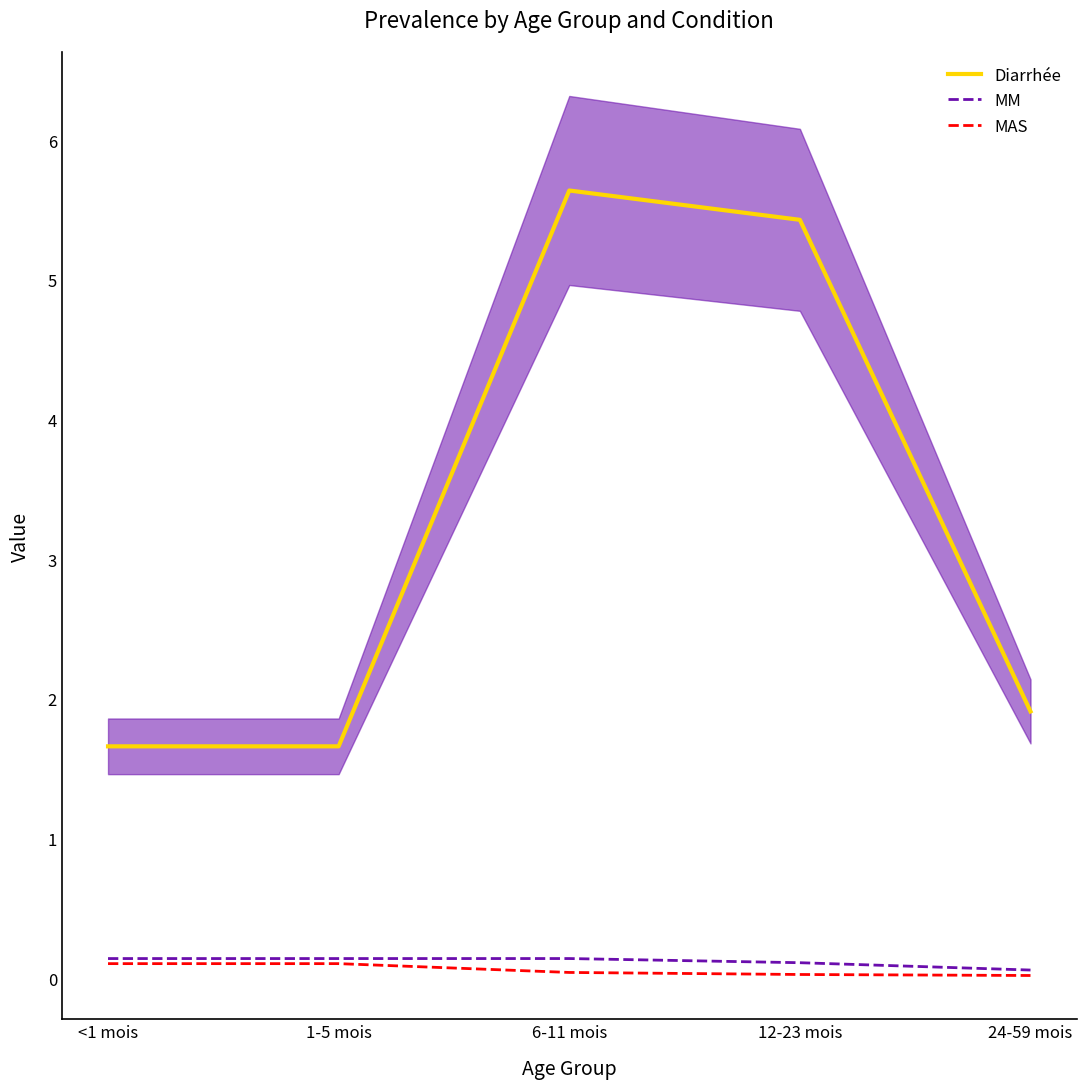

Which has a higher value, 1-5 mois or 6-11 mois?

6-11 mois